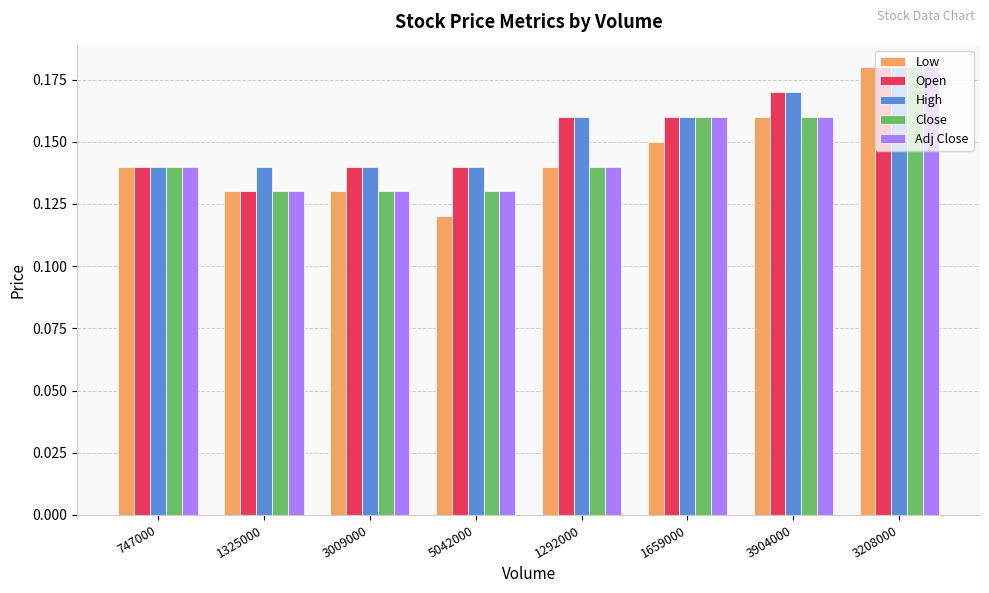

Is the value of Open at 3208000 greater than the value of Adj Close at 1659000?

Yes